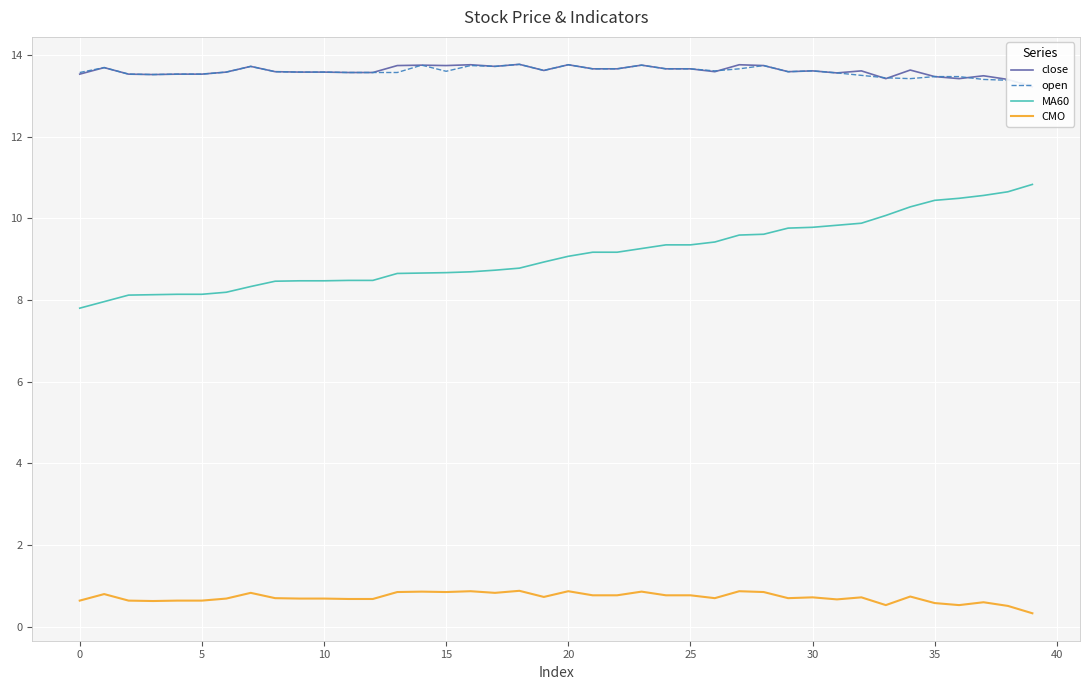

What is the greatest value displayed?

13.8